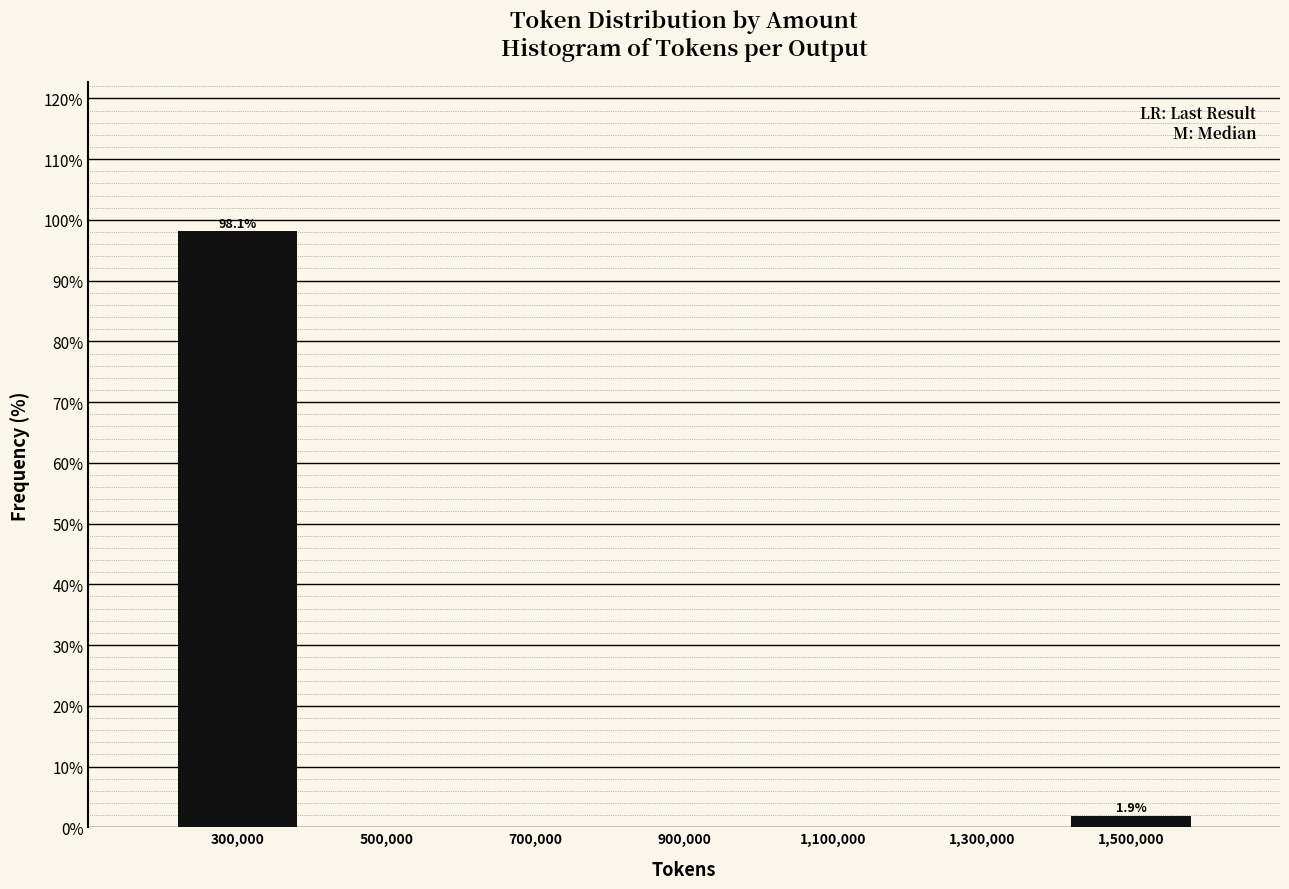

Over which range of the x-axis is the bar tallest?

200000 to 400000